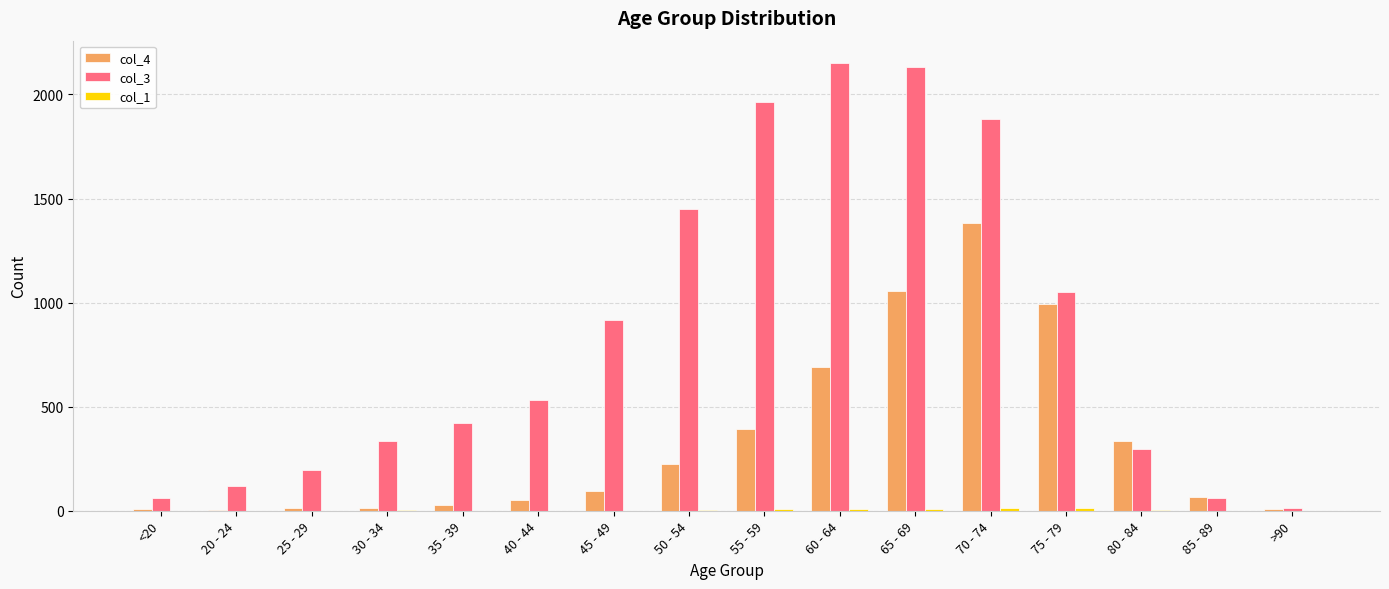

How many data points does each series have?

16